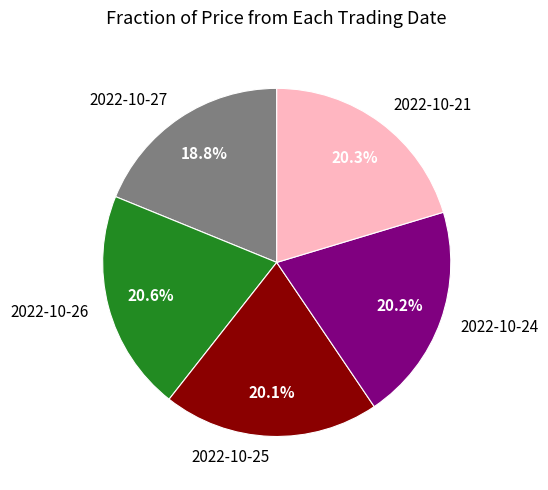

Which slice is the smallest?

2022-10-27